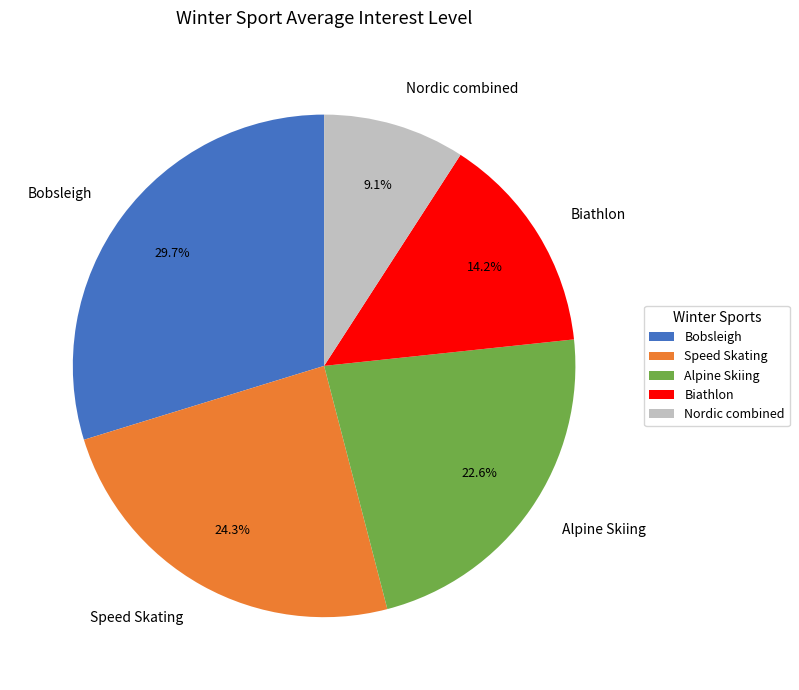

How many segments does this pie chart have?

5